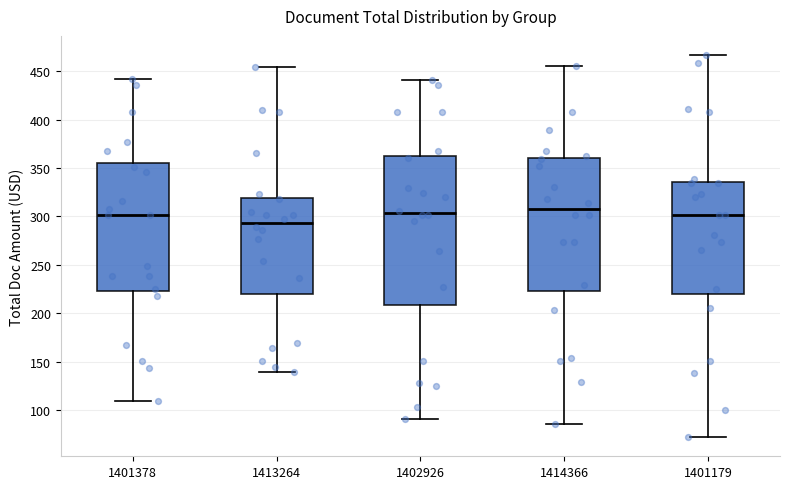

Where does the median line of the box at x = 1401179 sit on the y-axis? The values are not printed on the chart, so give them approximately, as read against the axis.

300